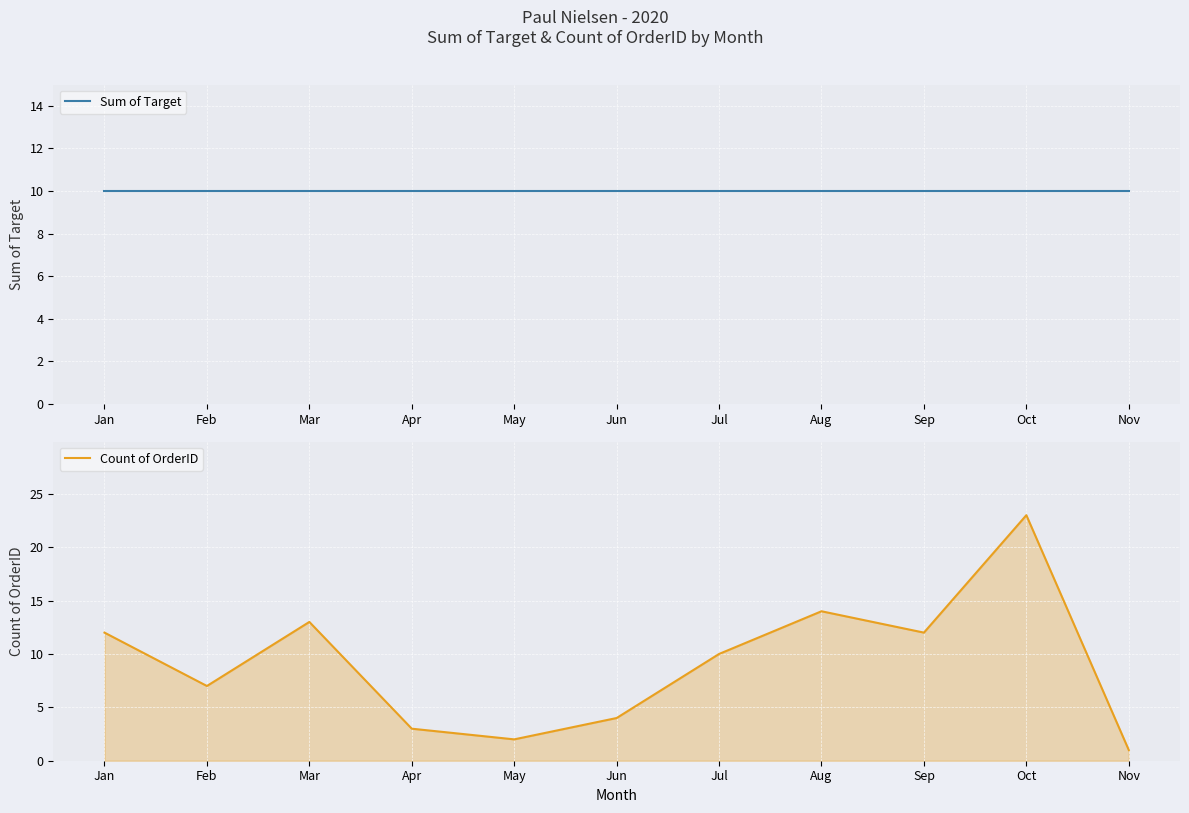

How many times do Sum of Target and Count of OrderID cross each other?

4